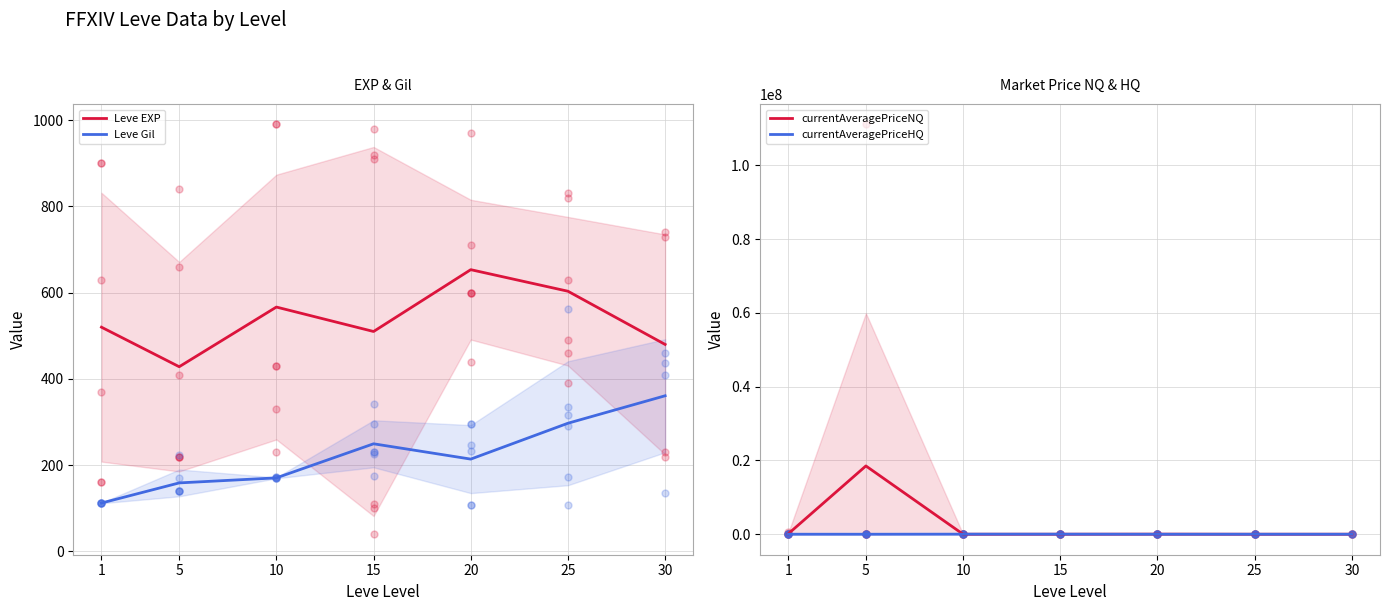

What are all the series names shown in the legend?

Leve EXP, Leve Gil, currentAveragePriceNQ, currentAveragePriceHQ